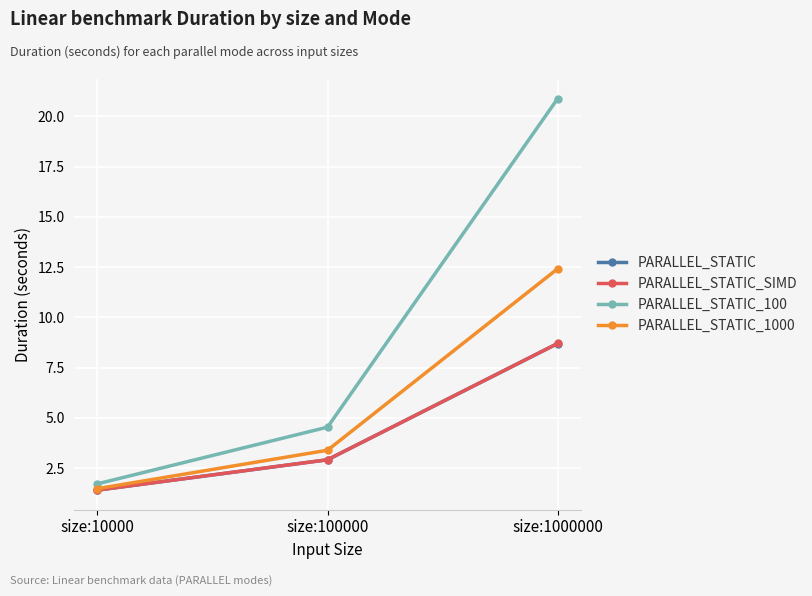

How many lines are shown in the chart?

4